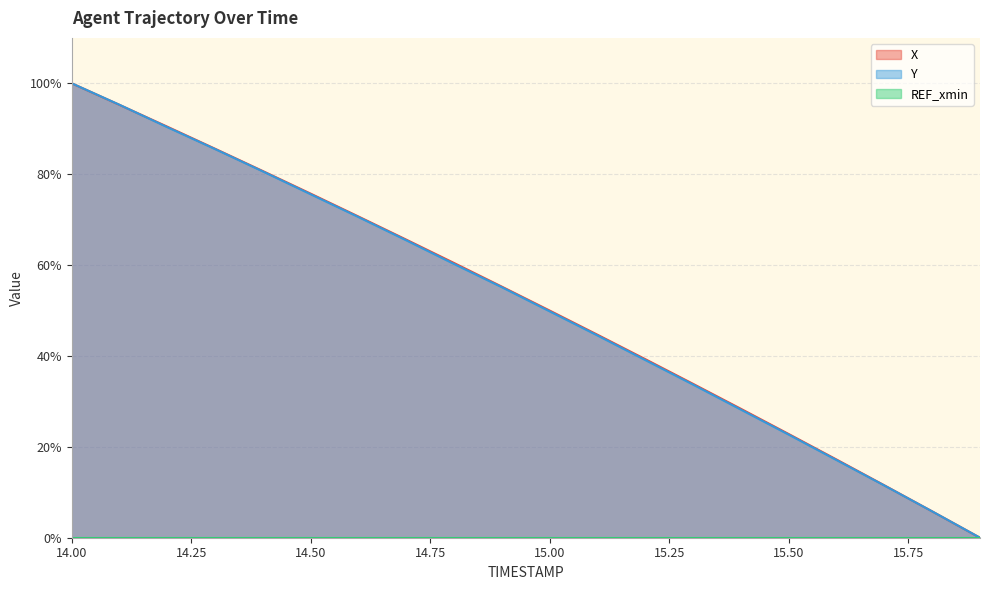

What is the difference between the maximum and minimum values in the X series?

100.0